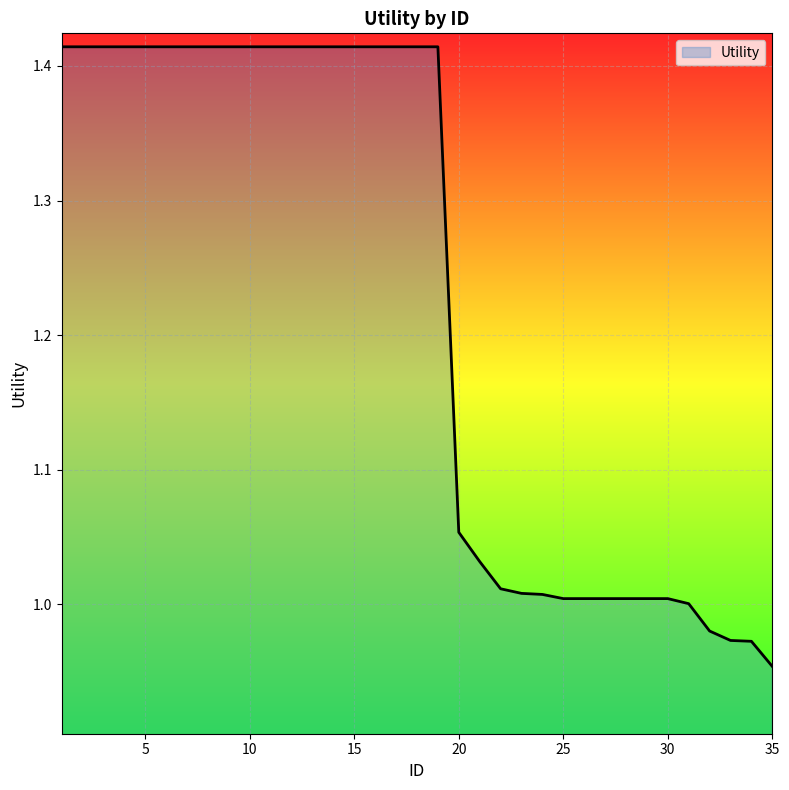

What is the difference between the maximum and minimum values?

0.5